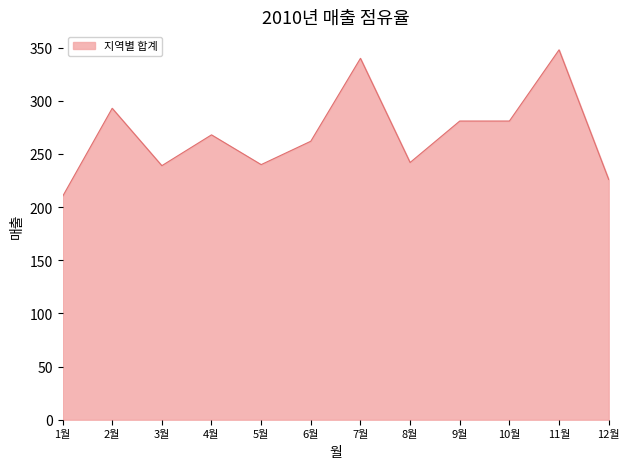

What is the change in value from 1월 to 11월?

+138